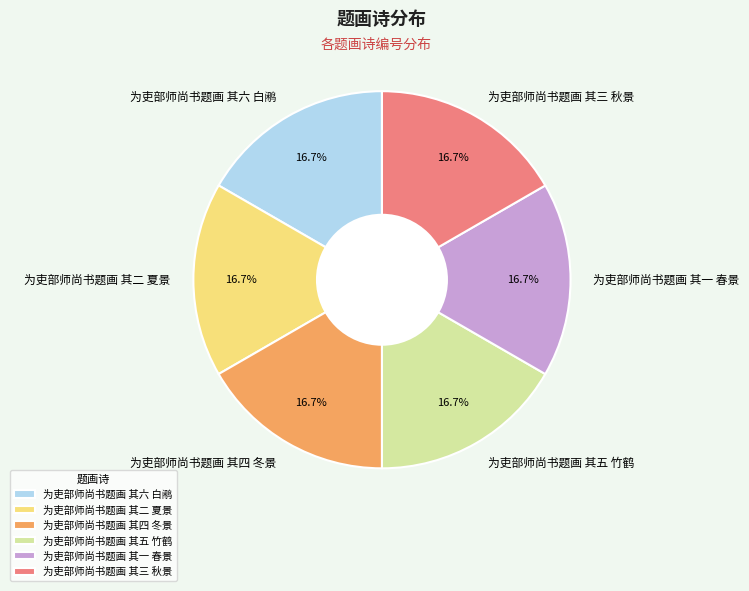

Approximately how many times larger is the value at 为吏部师尚书题画 其五 竹鹤 compared to 为吏部师尚书题画 其三 秋景?

1.0